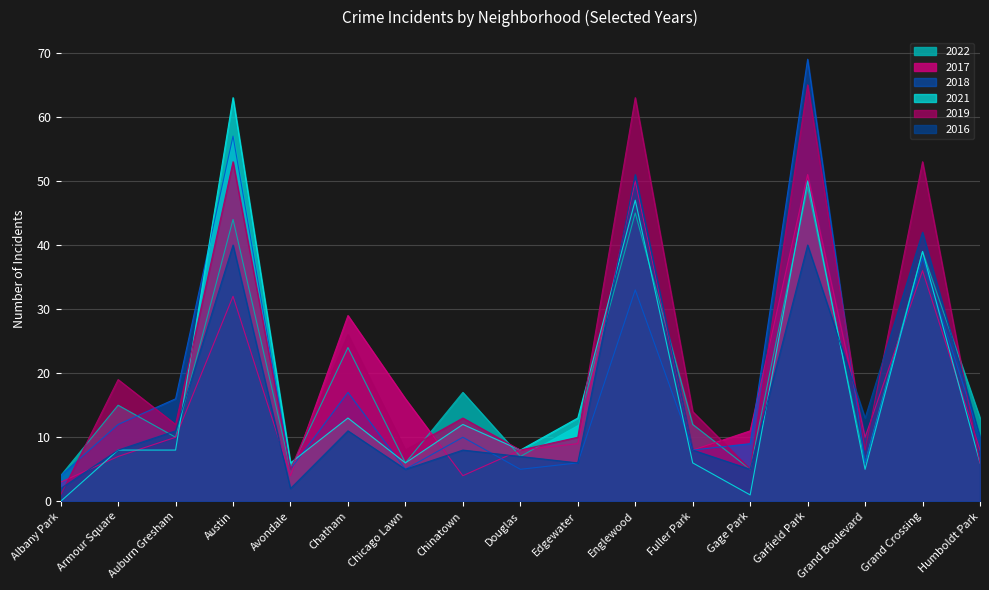

What is the difference between the second highest and minimum values in the 2022 series?

41